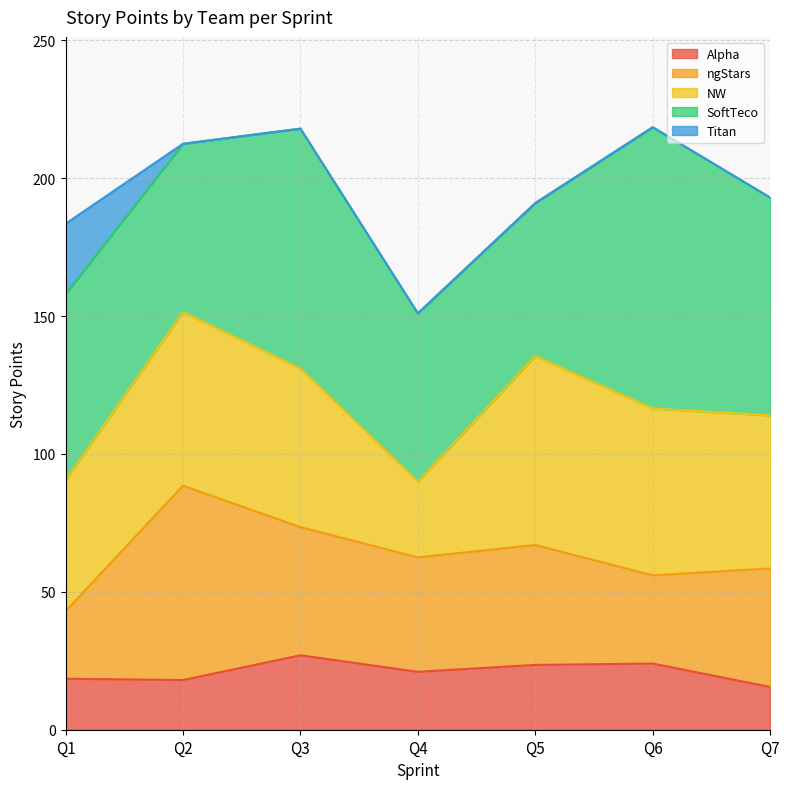

Reading right to left, transcribe all the data shown in this chart.

Alpha: 15.5	24.0	23.5	21.0	27.0	18.0	18.5
ngStars: 43.0	32.0	43.5	41.5	46.5	70.5	24.5
NW: 55.5	60.5	68.5	27.5	57.5	63.0	47.5
SoftTeco: 79.0	102.0	55.5	61.0	87.0	61.0	67.5
Titan: 0.0	0.0	0.0	0.0	0.0	0.0	25.5